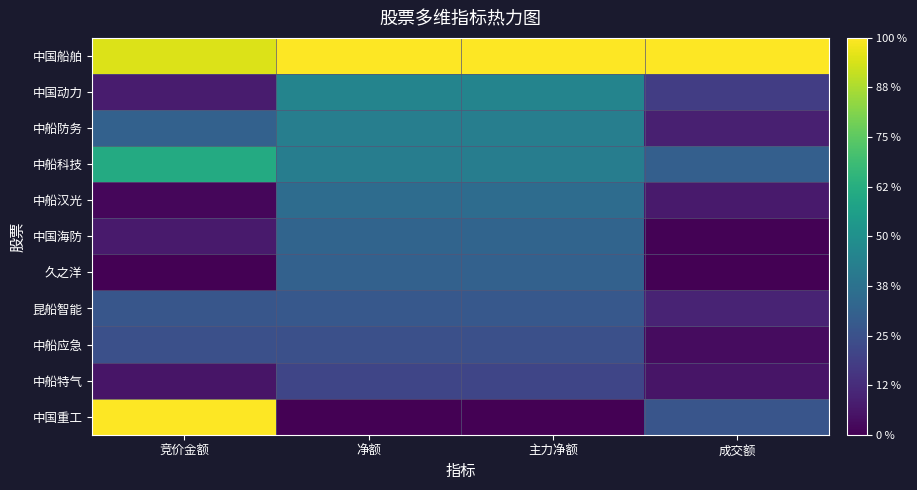

Which series changed the most between 竞价金额 and 主力净额?

中国重工